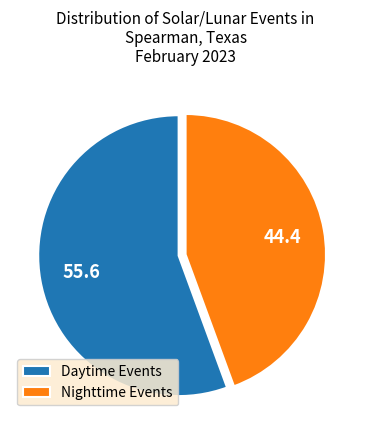

What is the ratio of the value at Daytime Events to the value at Nighttime Events?

1.3